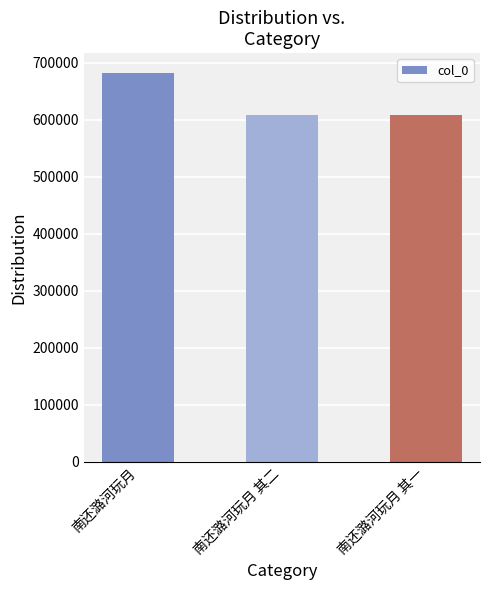

The chart shows a value of 264738 at 南还潞河玩月 其二. True or false?

False